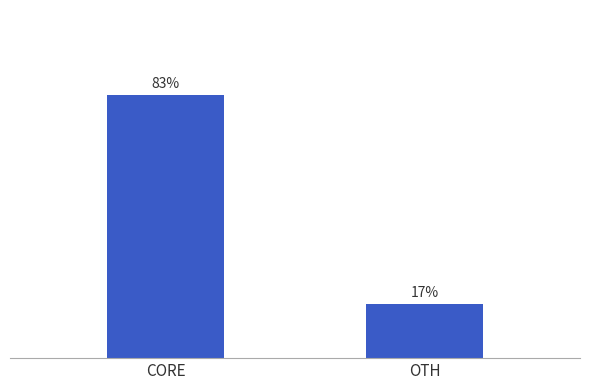

Which has a higher value, OTH or CORE?

CORE